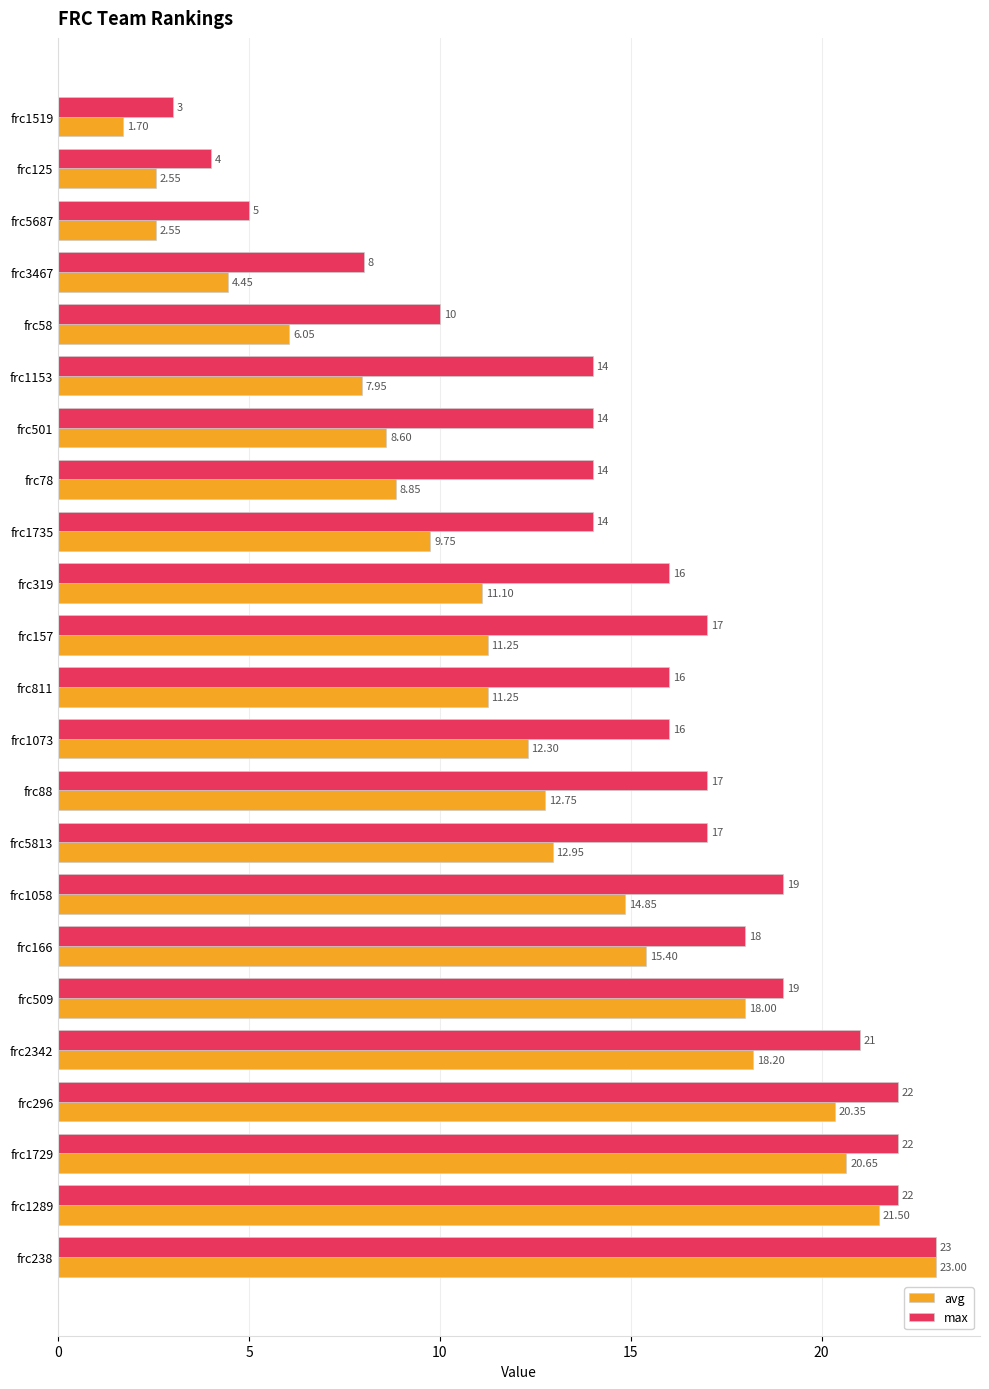

Which series has the widest spread of values?

avg